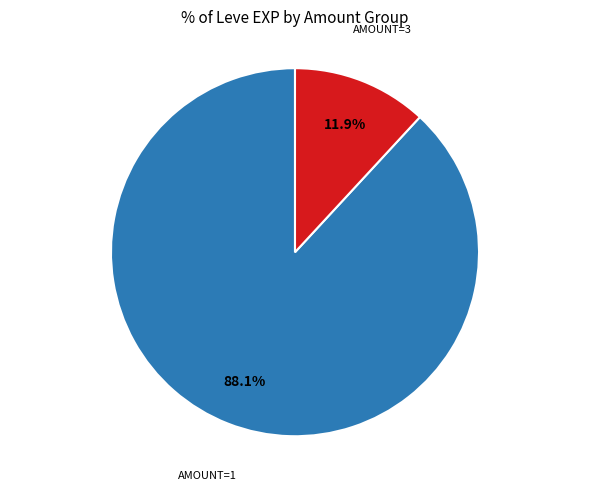

Is there any slice that represents more than half of the pie?

Yes